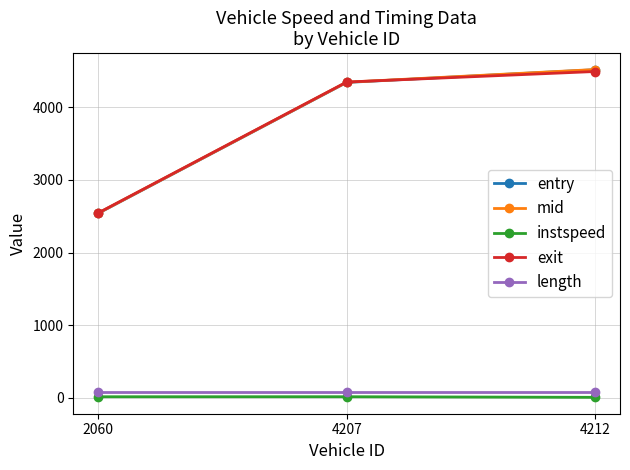

What is the difference between the mid values at 2060 and 4212?

1979.4